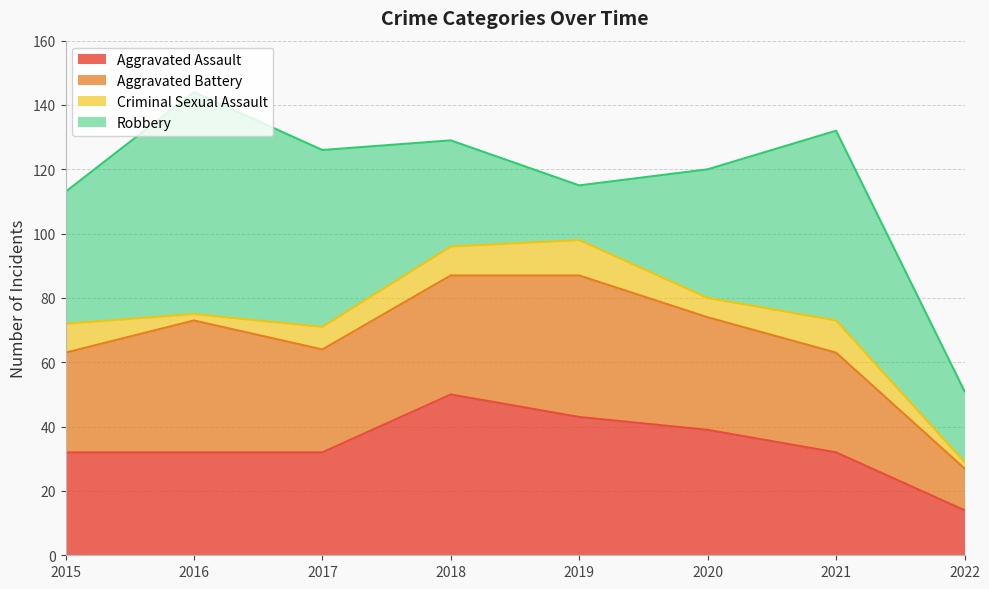

Where is the first local minimum for Robbery?

2019